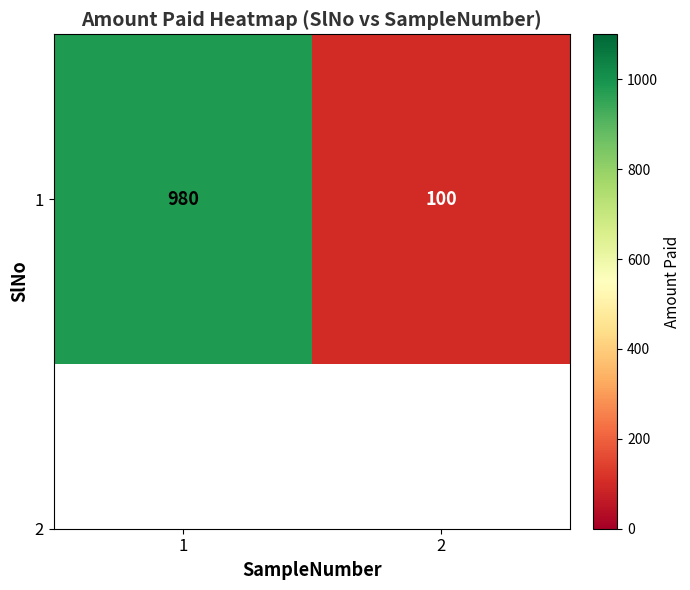

Which category has the lowest value across all series?

2